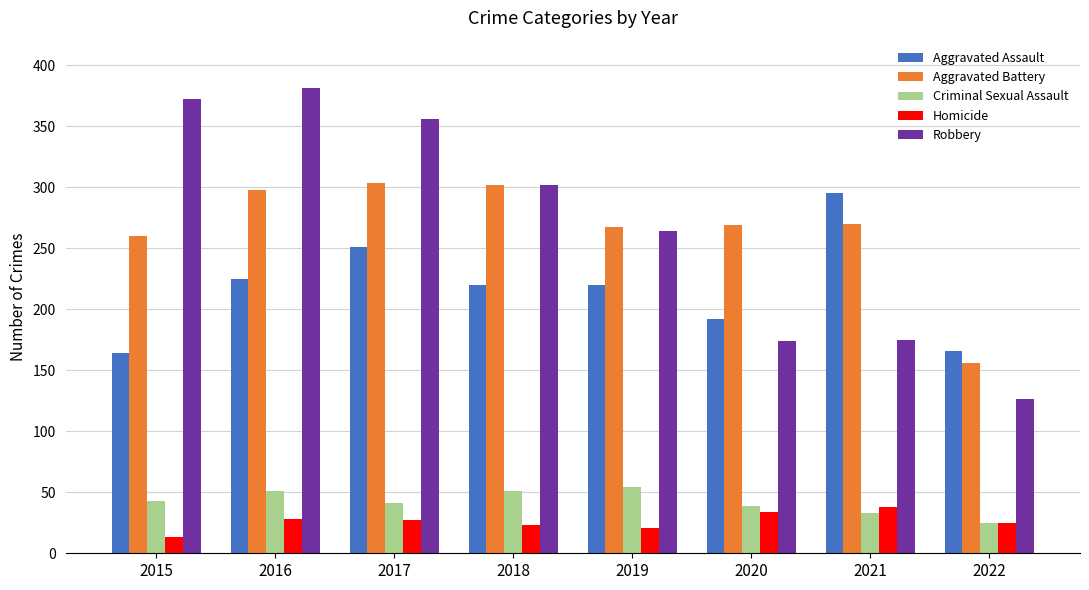

Count the number of data series in this chart.

5